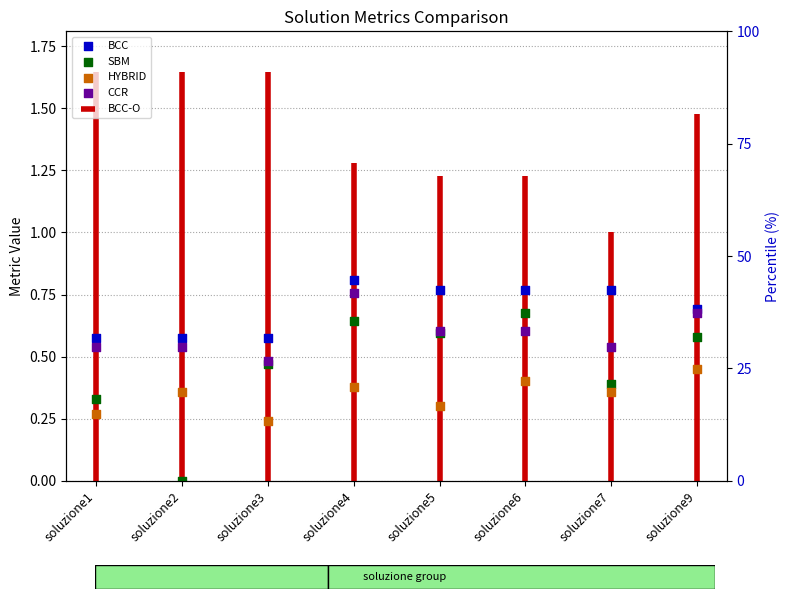

Which series has the largest total across all categories?

BCC